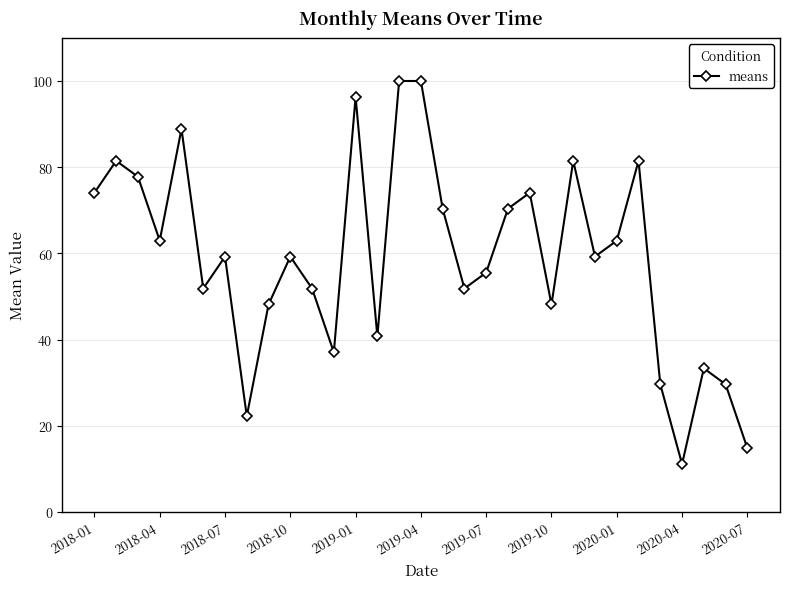

Does the chart have visible grid lines?

Yes